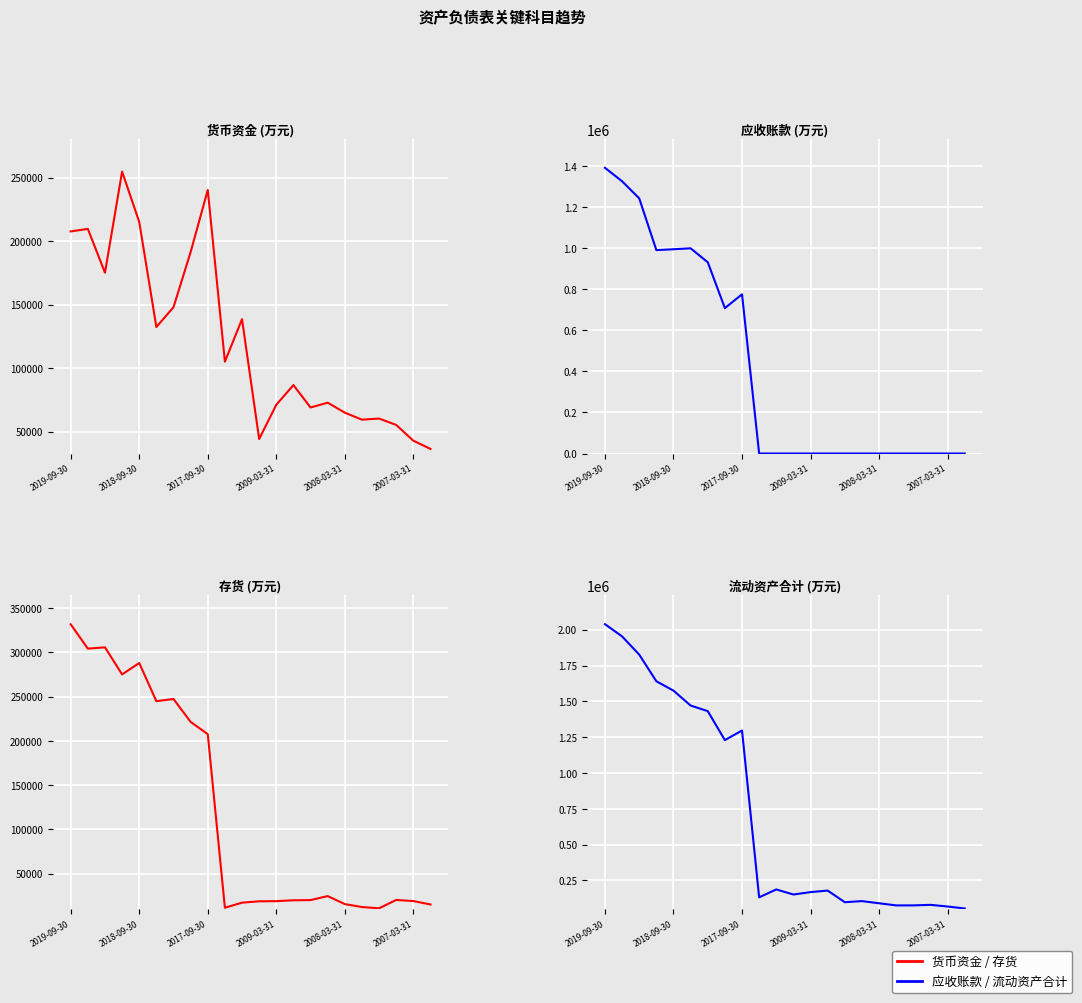

Between 6 and 8, which series saw the biggest shift?

应收账款